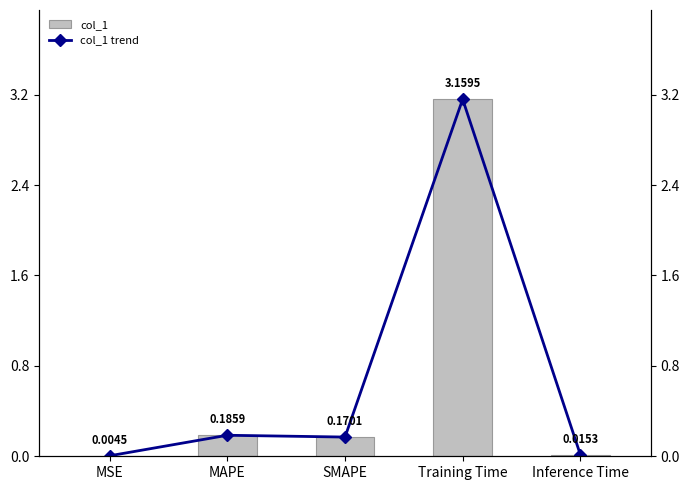

Which has a higher value, Inference Time or SMAPE?

SMAPE